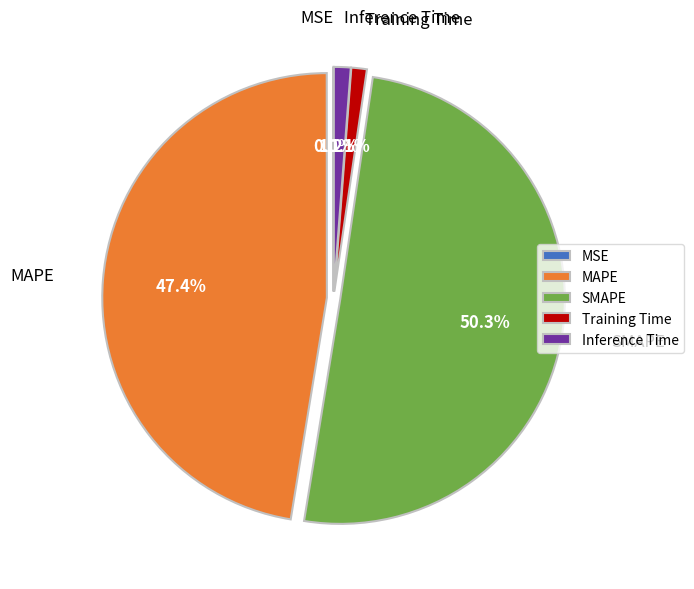

Which slice is the largest?

SMAPE